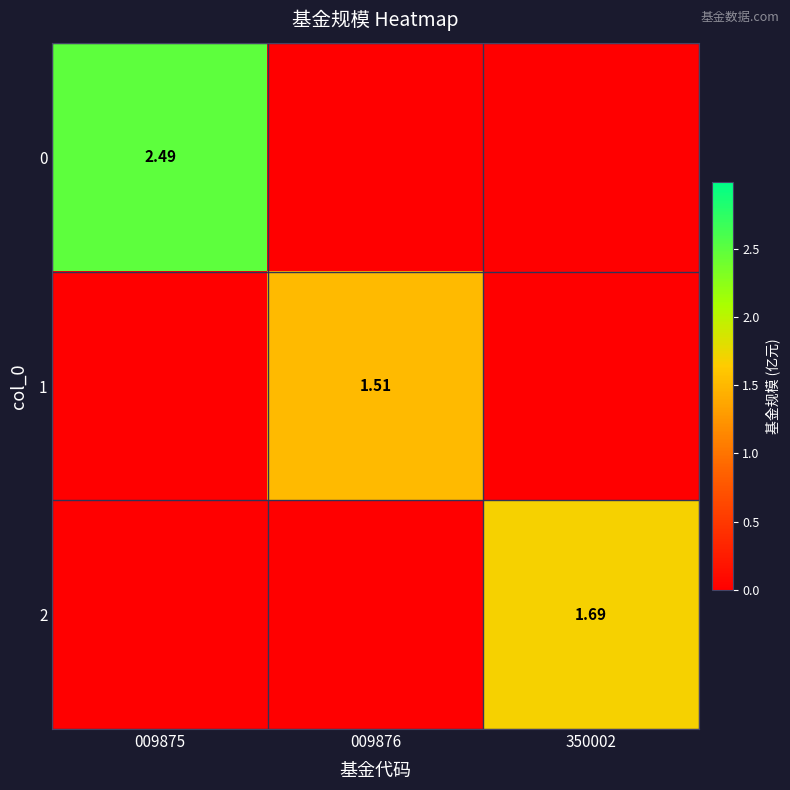

Rank the series by their average value, from lowest to highest.

1, 2, 0